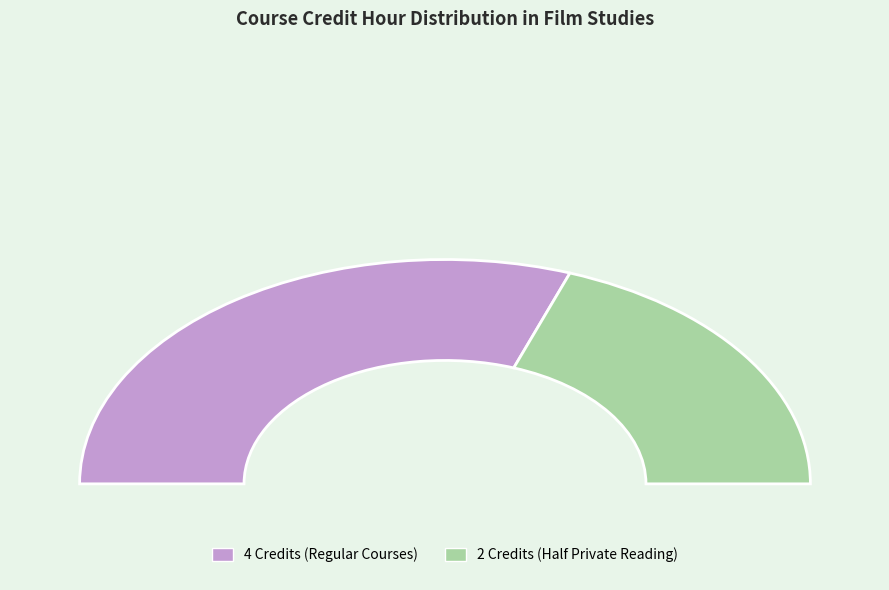

Is 112 the majority of the pie?

No